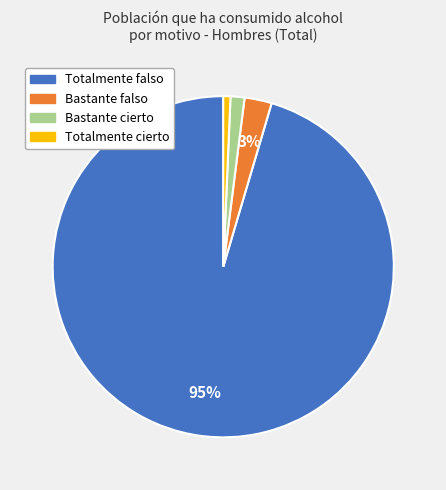

To the nearest percent, what is the average slice percentage?

25%